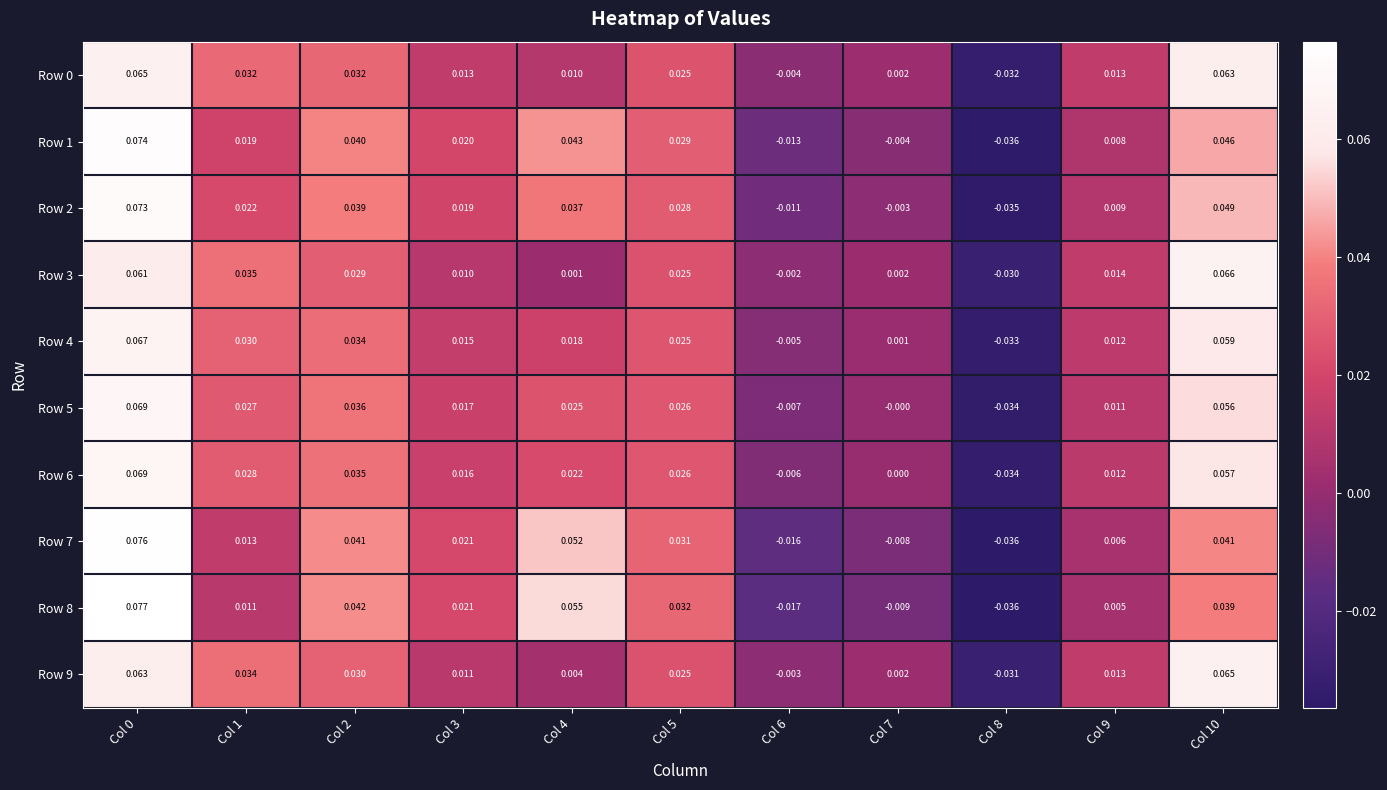

Is the value of Row 3 at Col 7 greater than the value of Row 8 at Col 3?

No